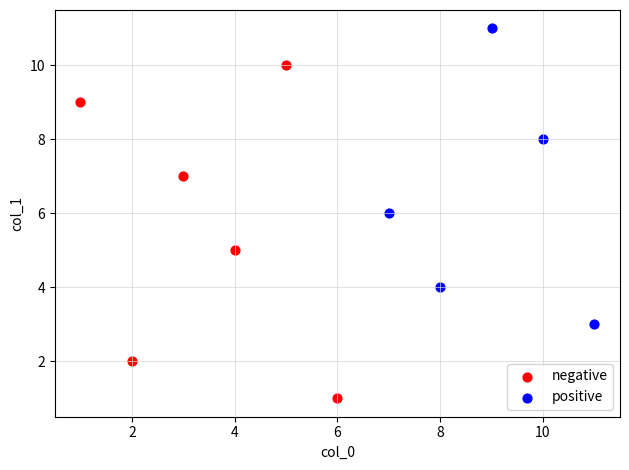

Which series contains the highest Y value?

positive